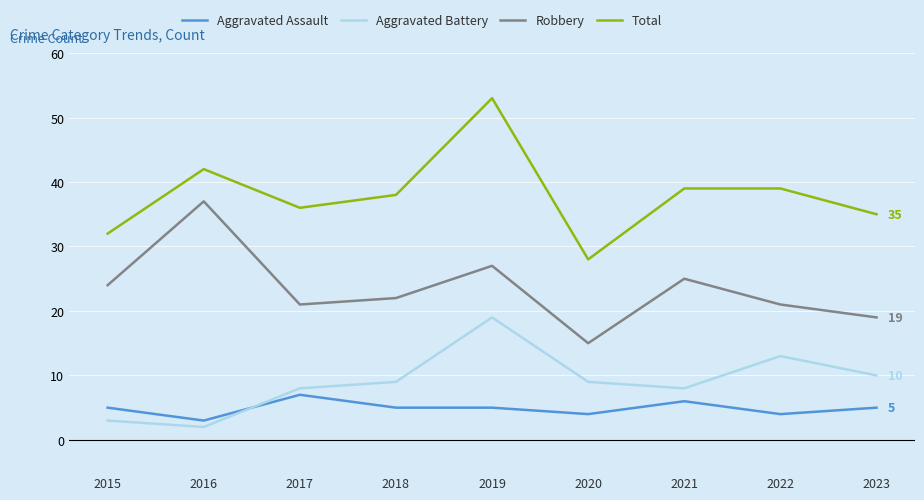

What is the spread (max minus min) of values at 2020?

24